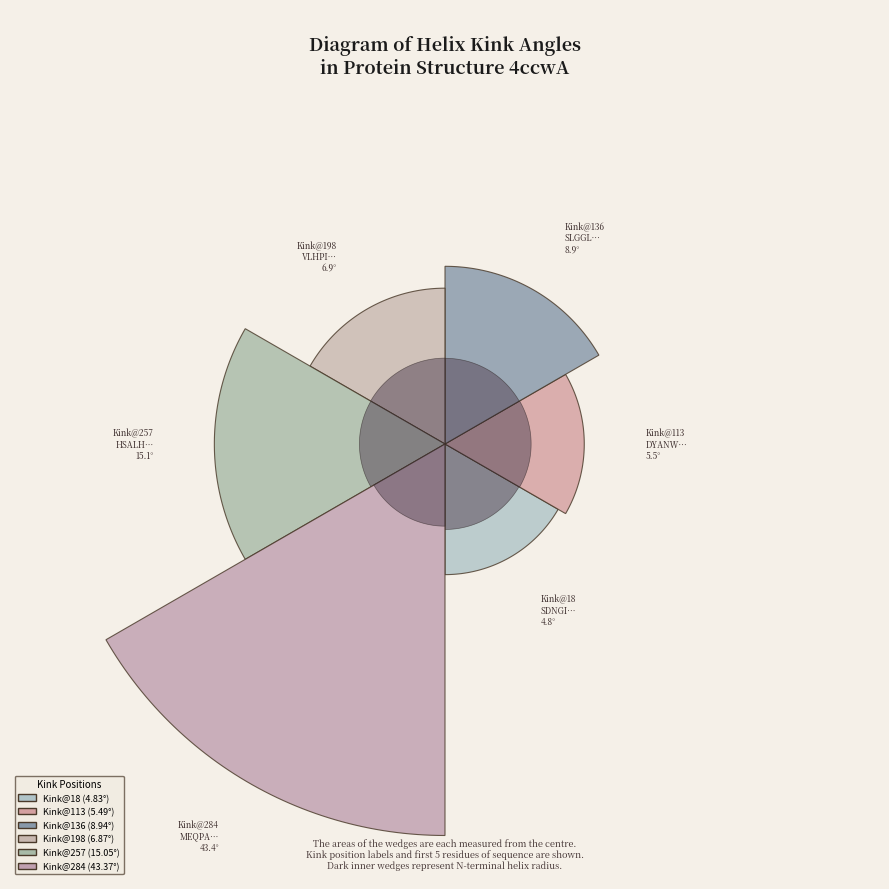

Is it true that 113 is 21% of the pie?

False